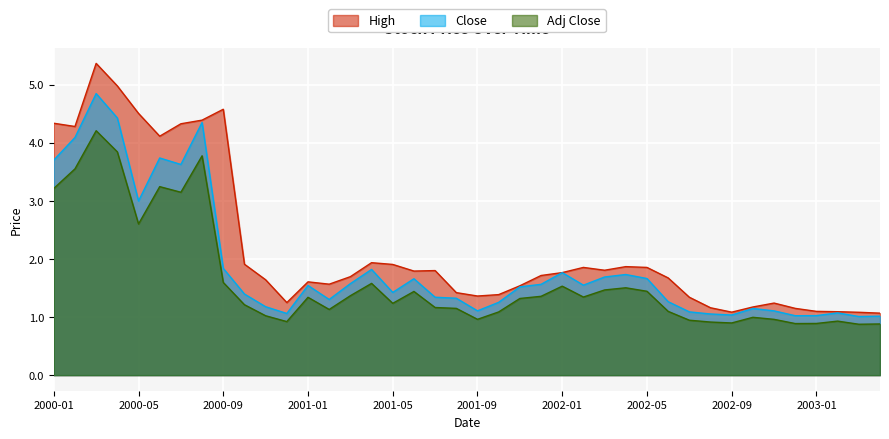

Read the High value at 2001-07.

1.8